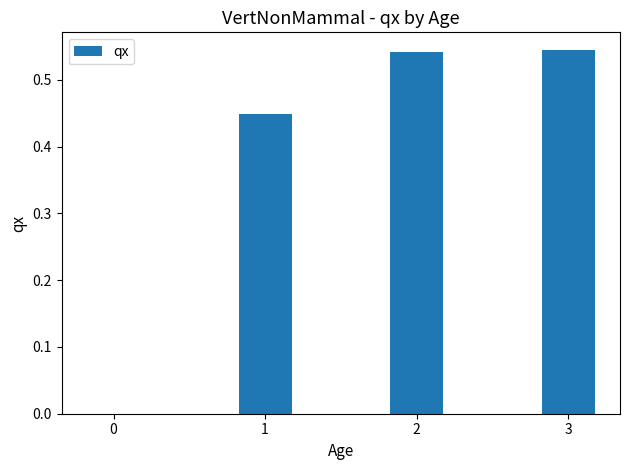

Is it true that the value at 2 is 0.3?

False